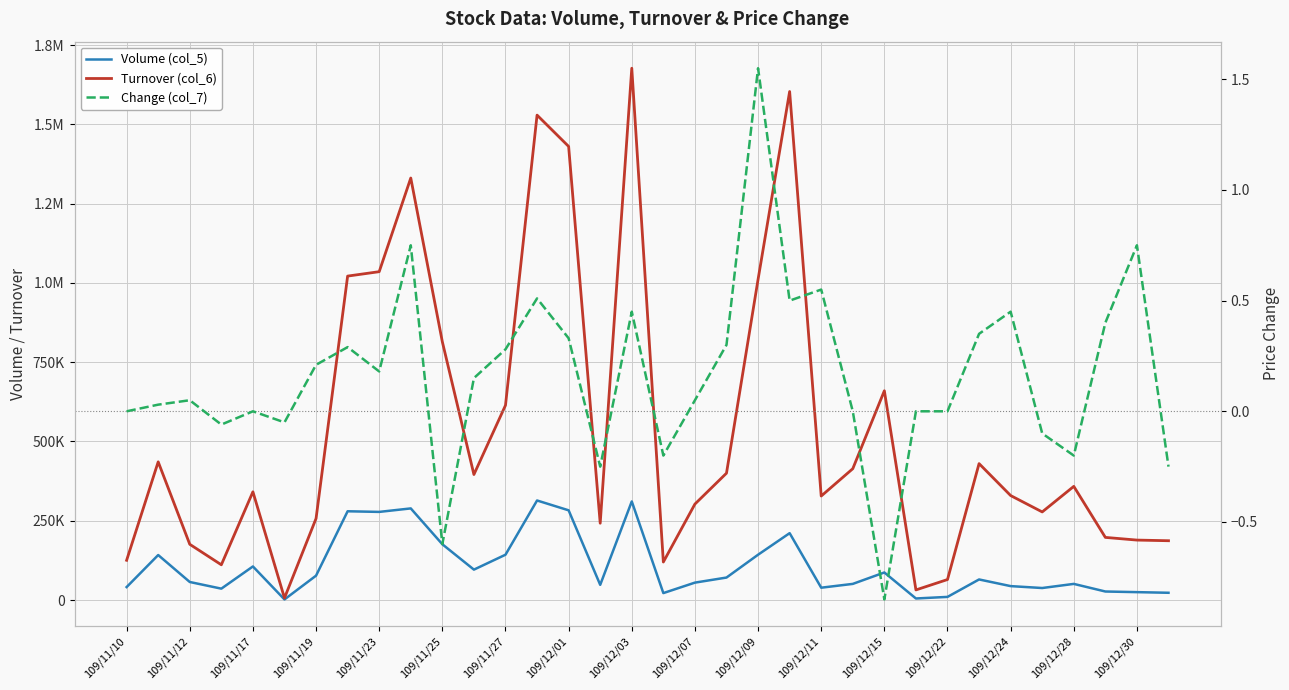

Between 109/11/25 and 109/12/28, which series saw the biggest shift?

Turnover (col_6)